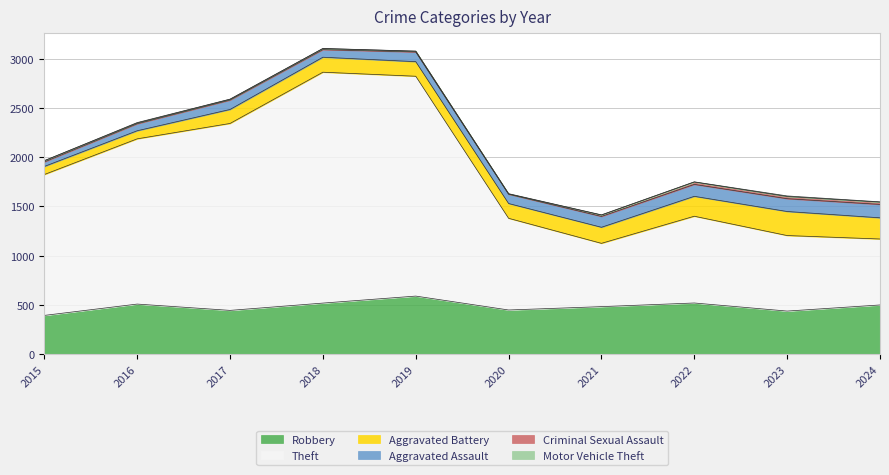

Which series changed the most between 2016 and 2019?

Theft